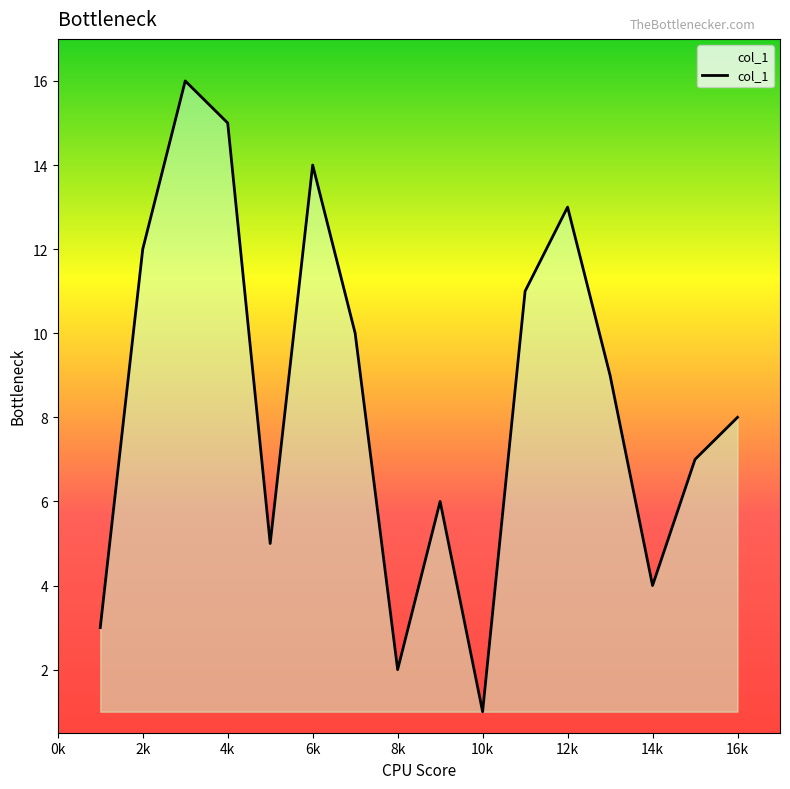

What is the difference between the maximum and minimum values?

15